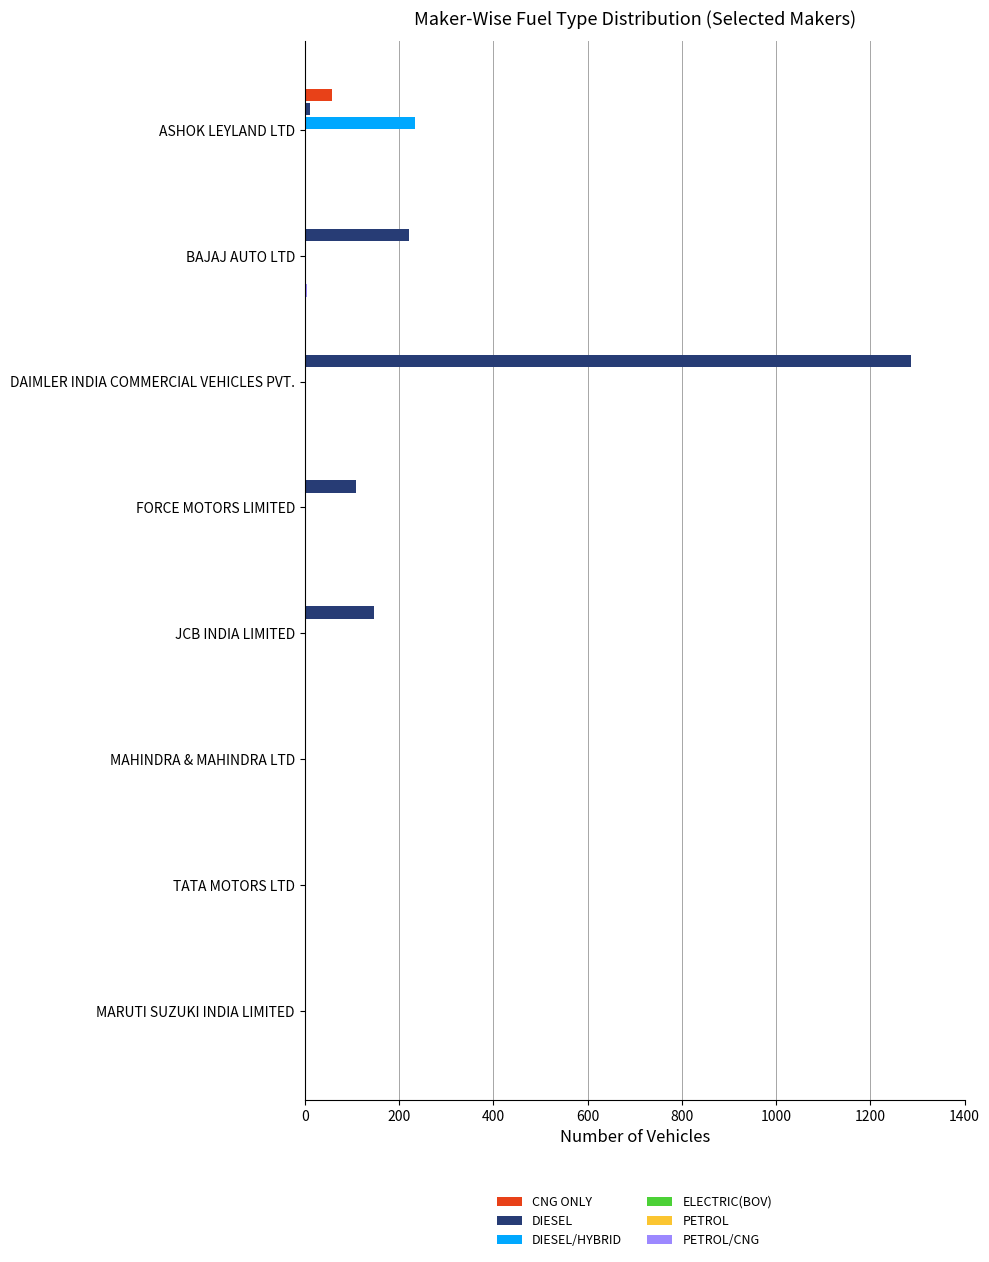

How many categories are shown in the chart?

8